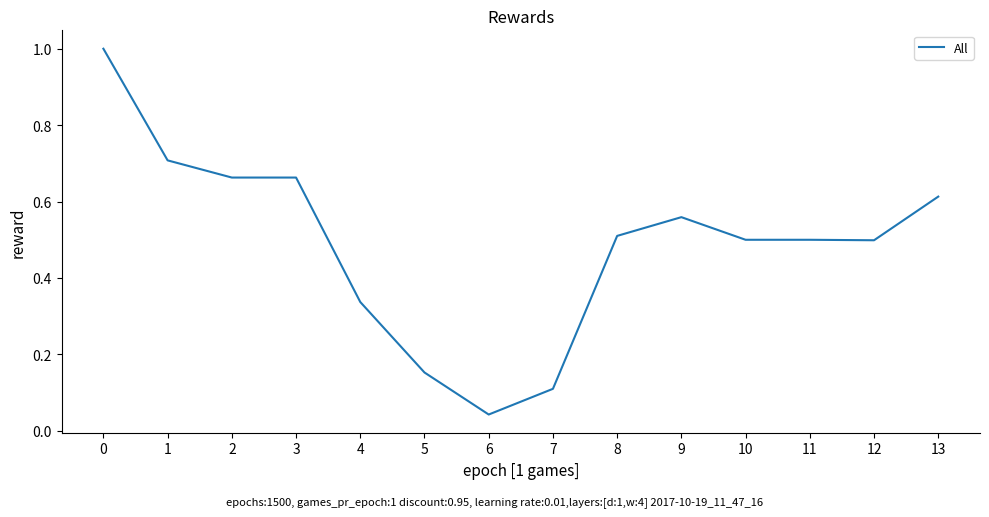

What is the greatest value displayed?

1.0